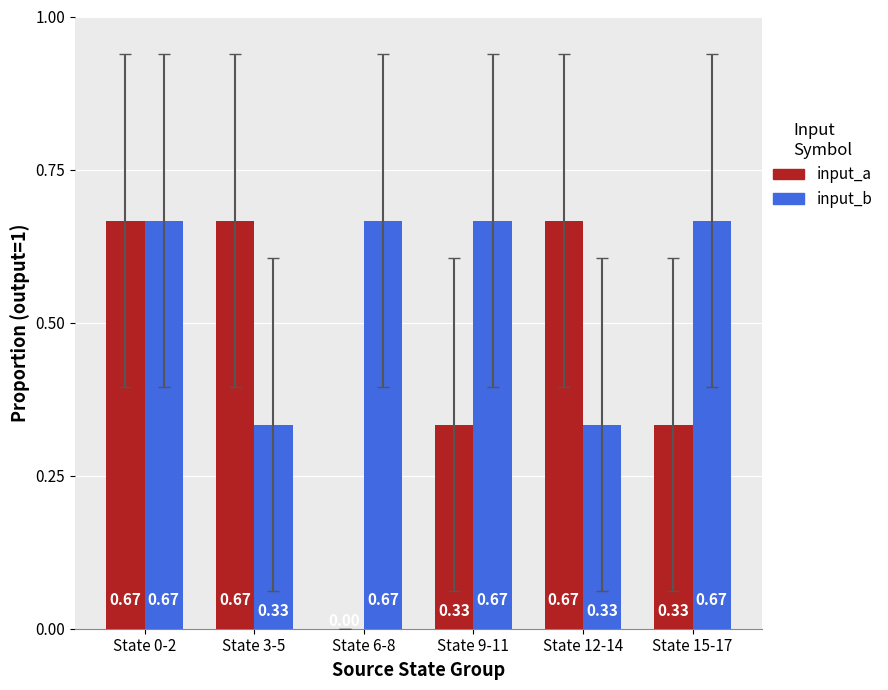

Is the value of input_a at State 9-11 greater than the value of input_b at State 9-11?

No